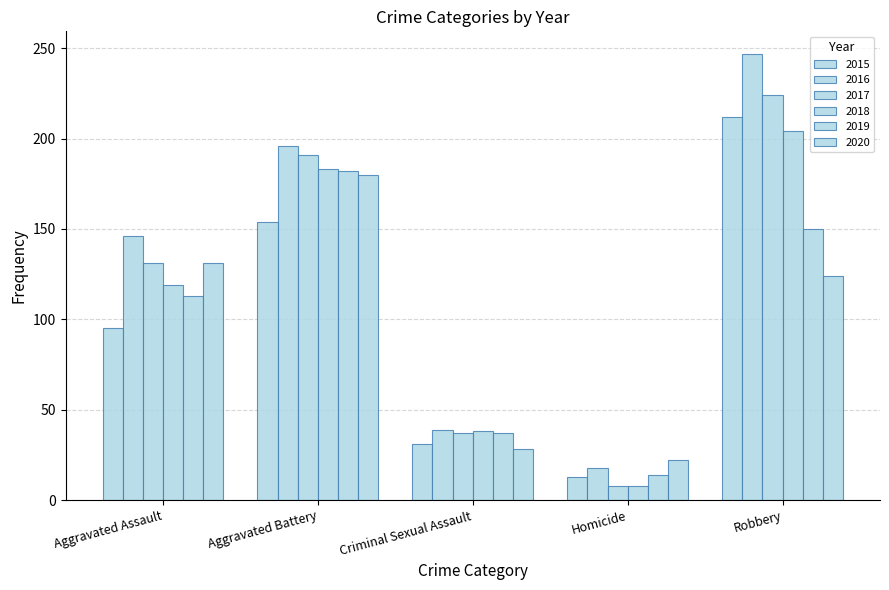

What is the smallest value displayed?

8